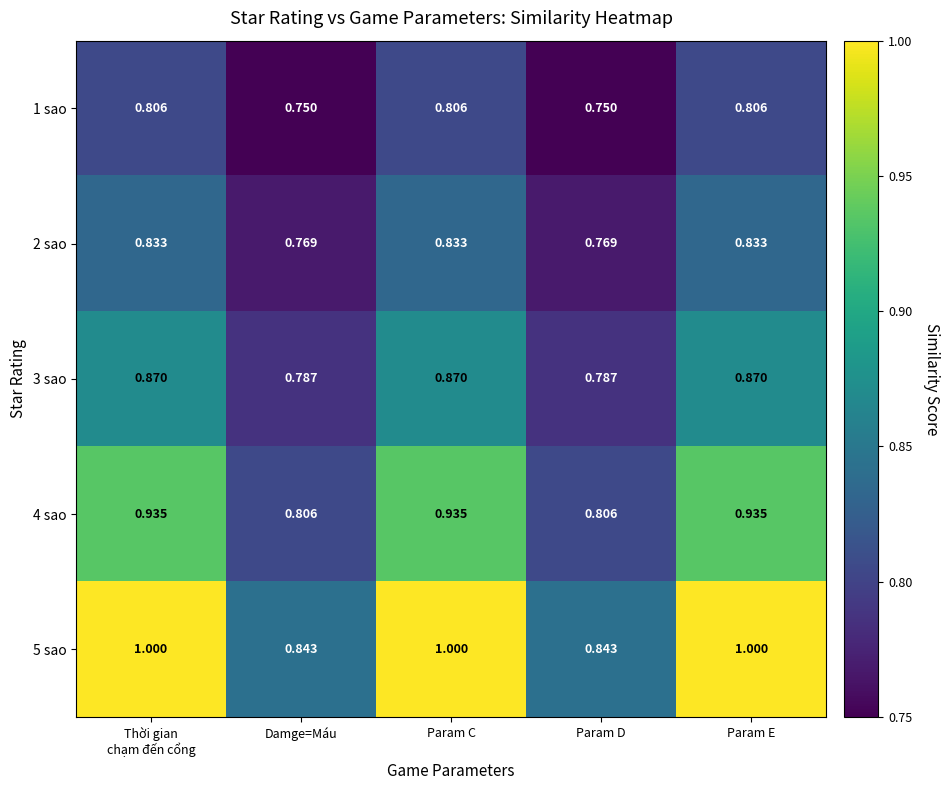

At which category is the sum across all series the highest?

Thời gian
chạm đến cổng